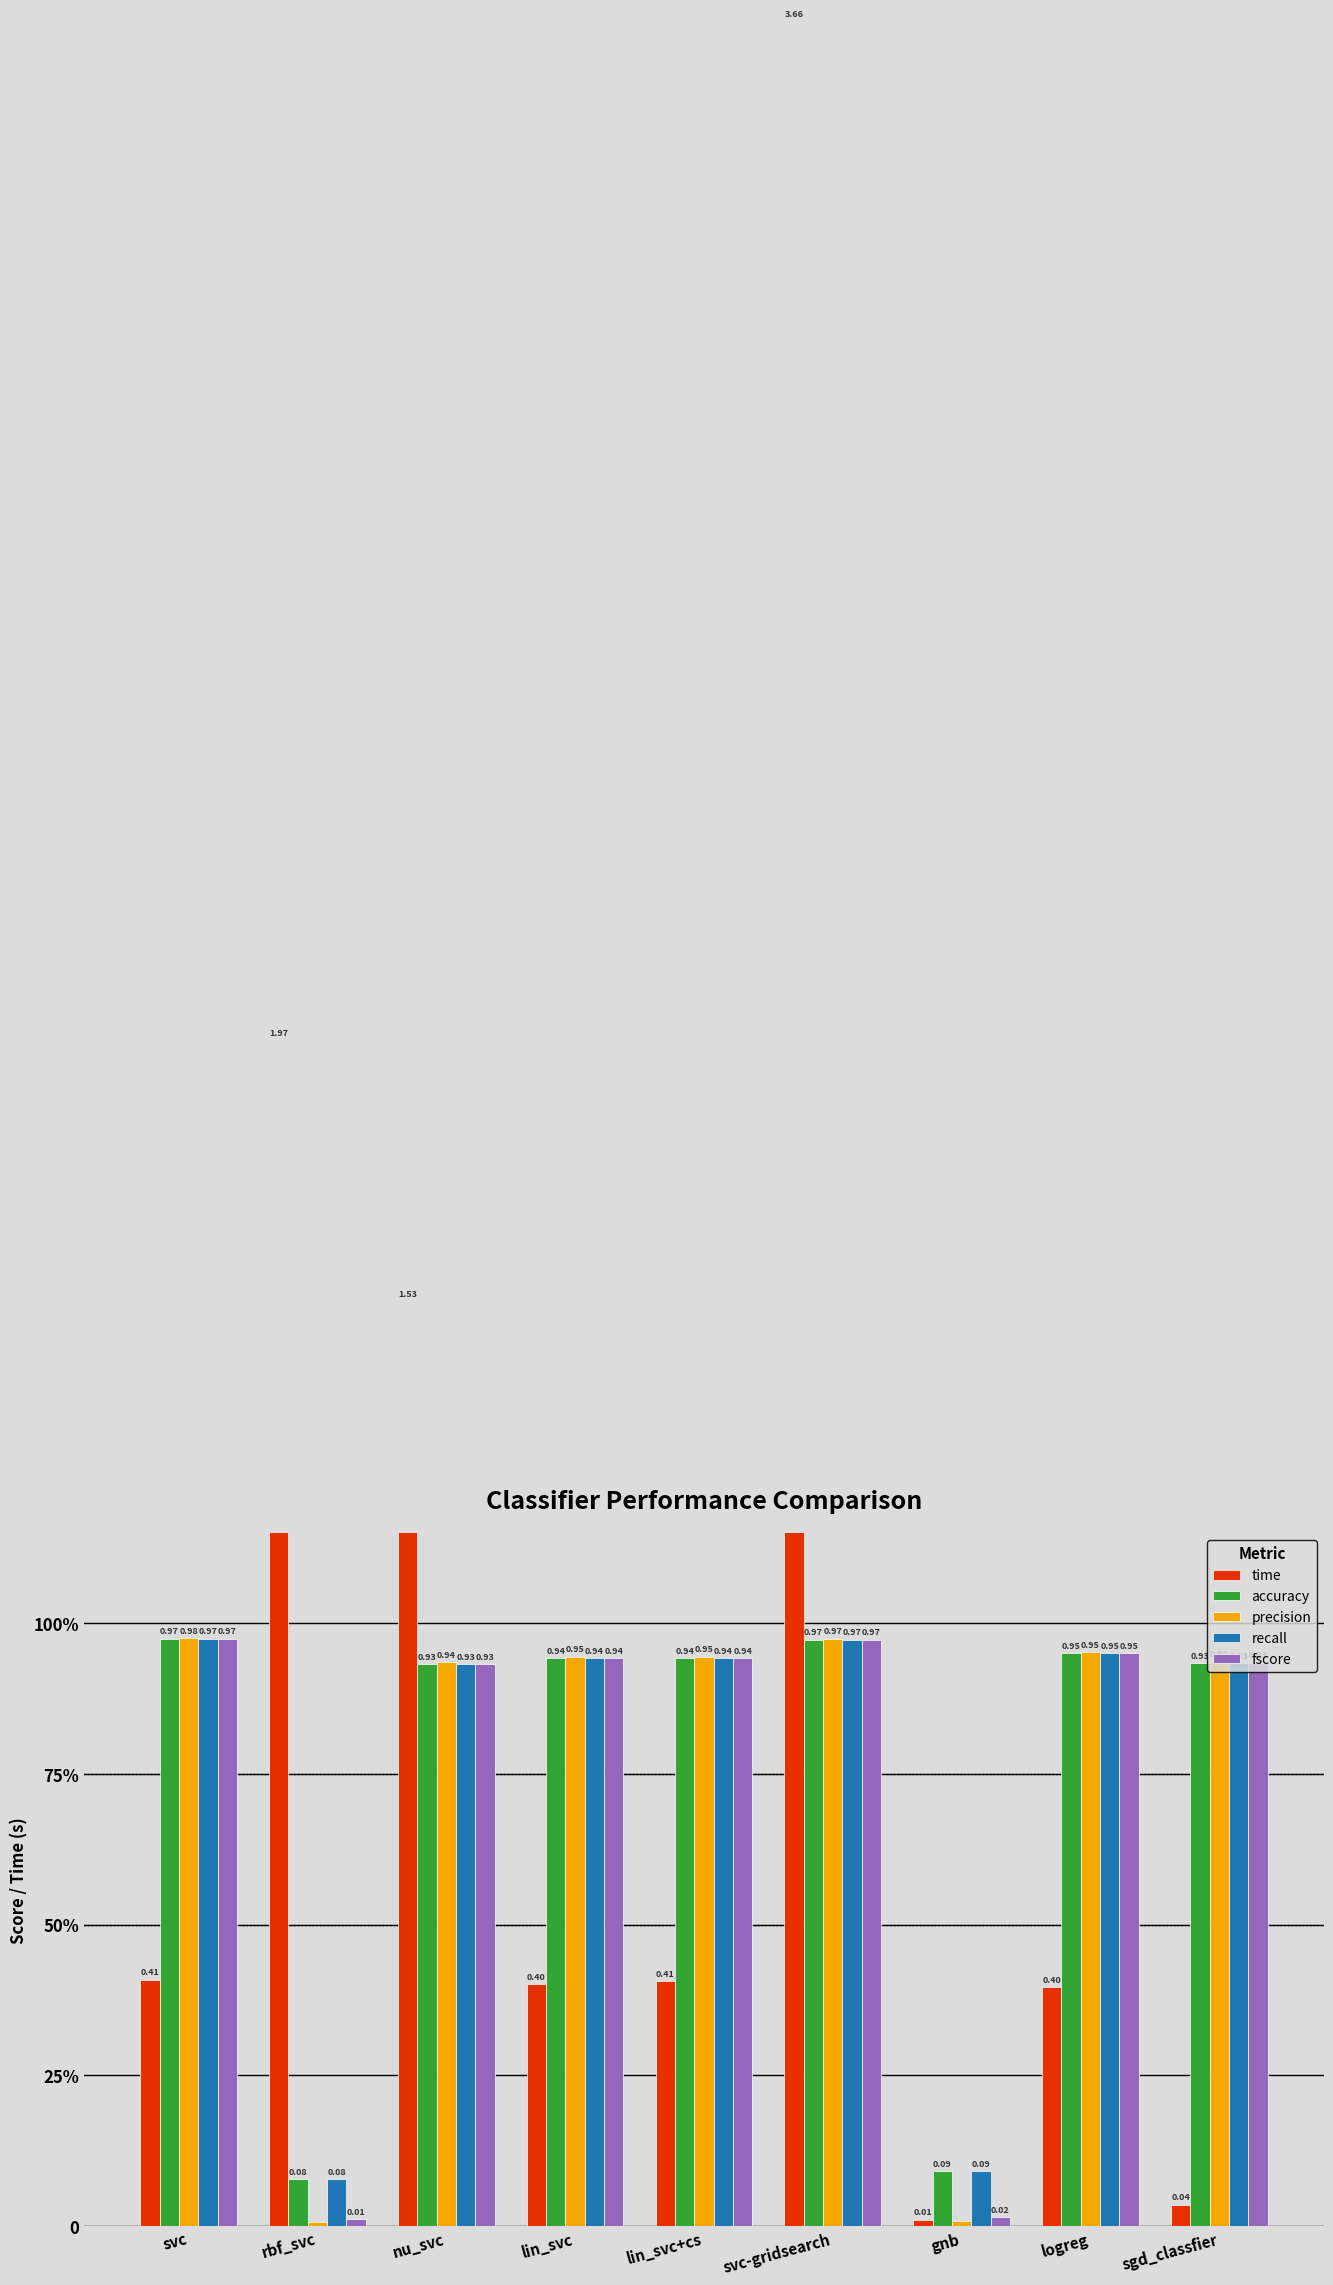

What is the difference between the recall values at svc and gnb?

0.9